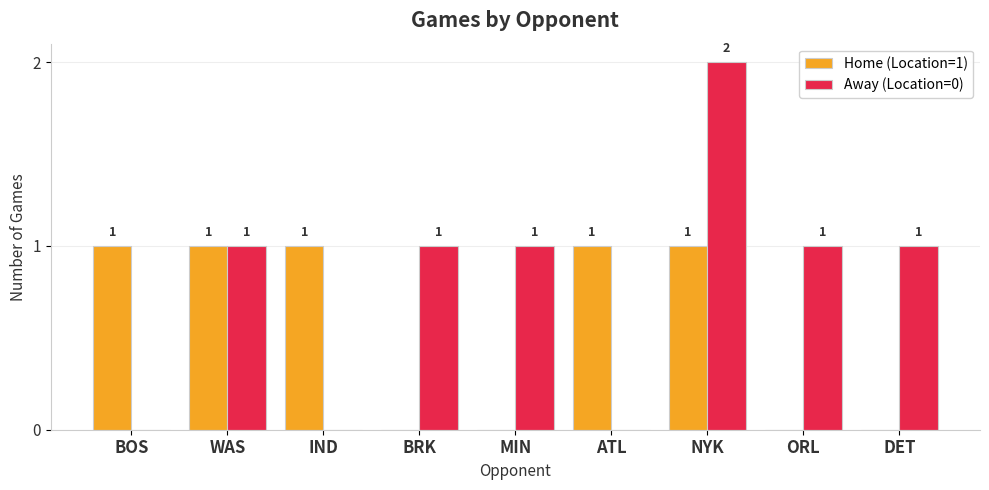

What are all the series names shown in the legend?

Home (Location=1), Away (Location=0)